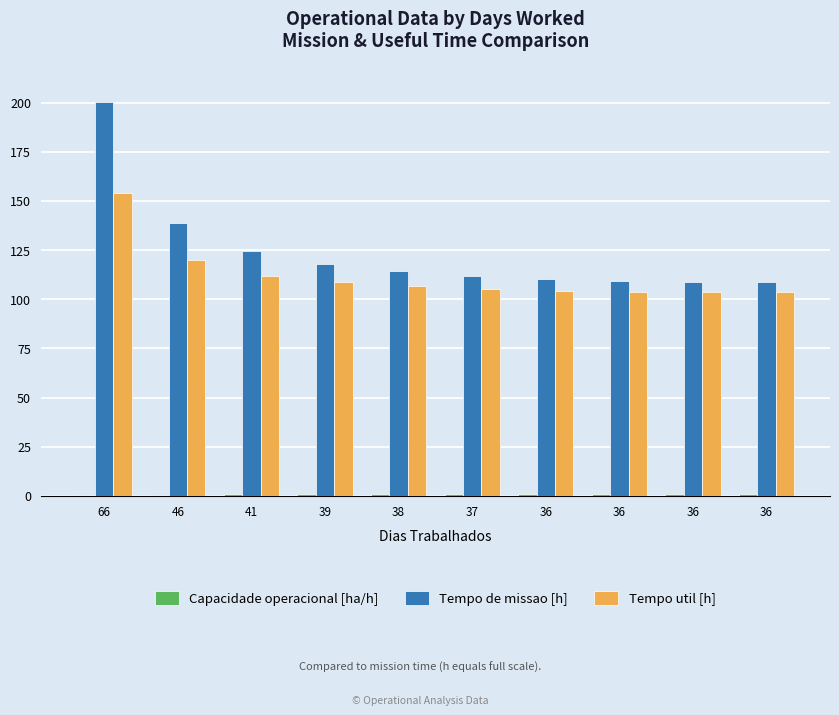

Which has a higher value, 36 or 66?

36